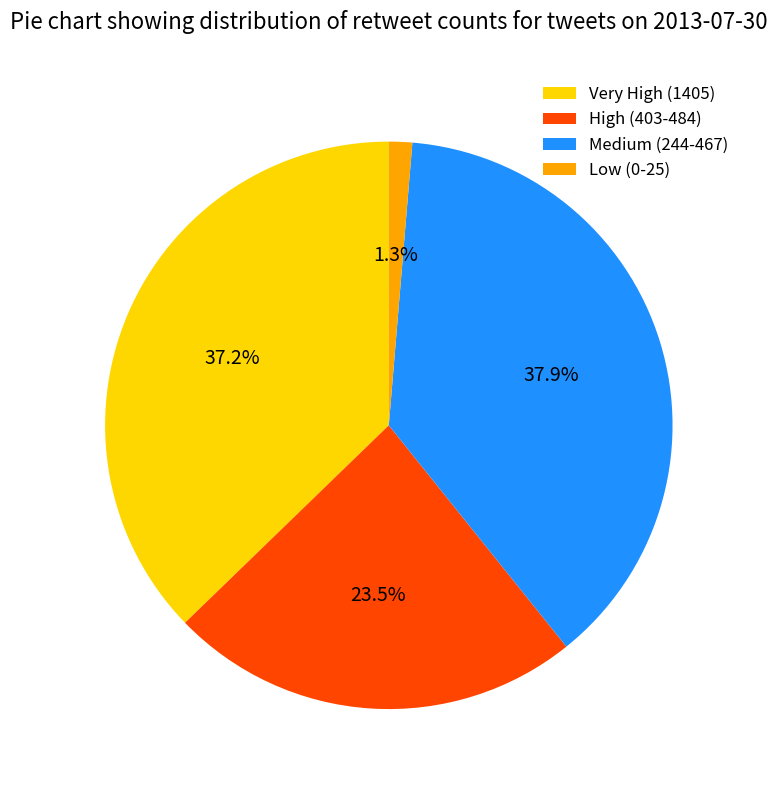

Which category has the smallest portion of the pie?

Low (0-25)